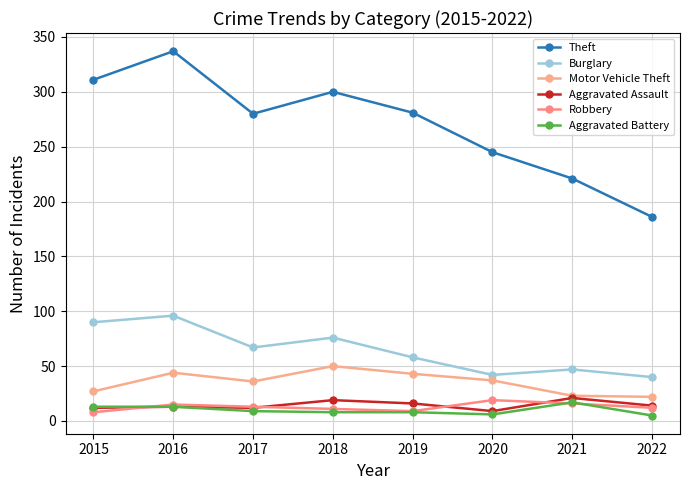

Count the number of data series in this chart.

6